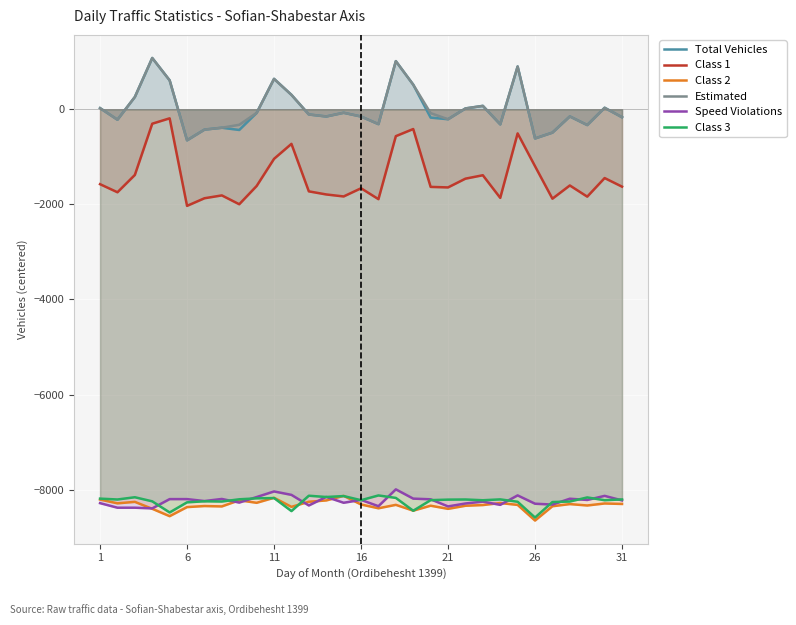

True or false: Class 1 and Class 3 intersect in this chart.

False